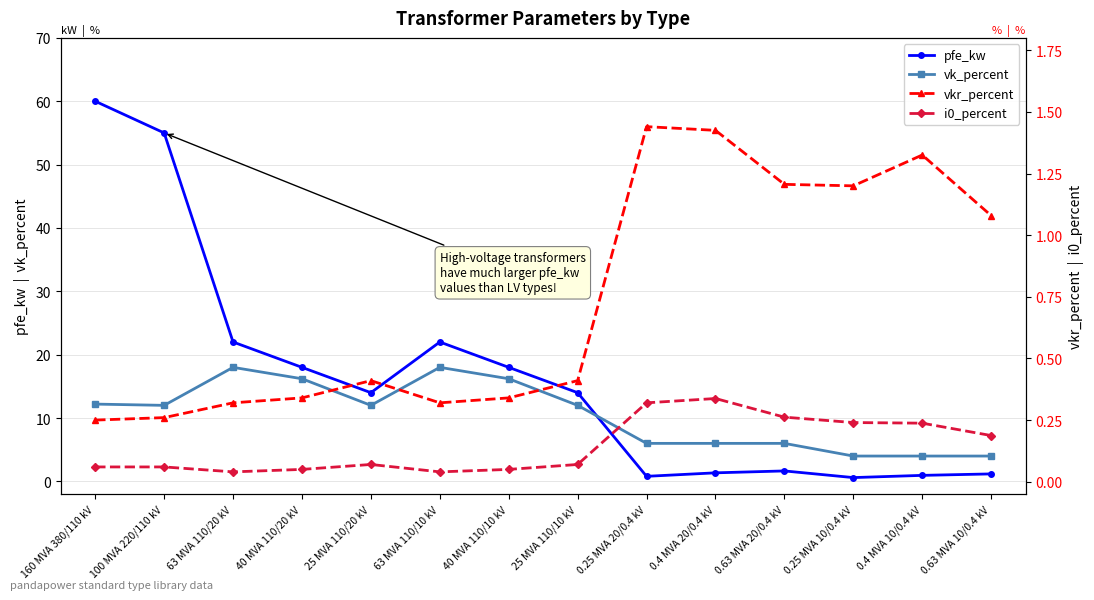

What is the minimum value for pfe_kw?

0.6